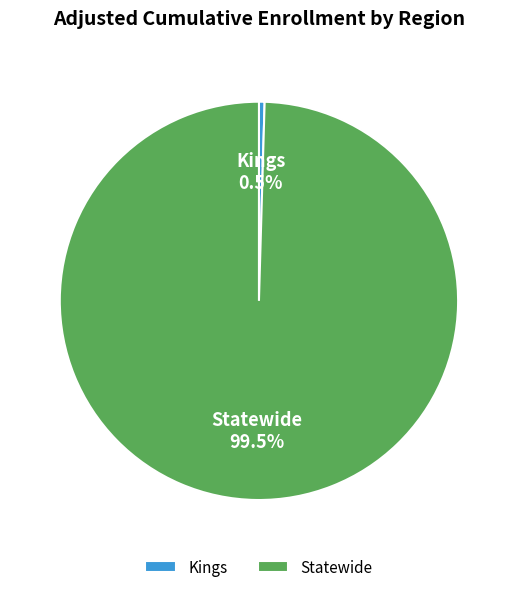

Rank the categories by value from highest to lowest.

Statewide, Kings